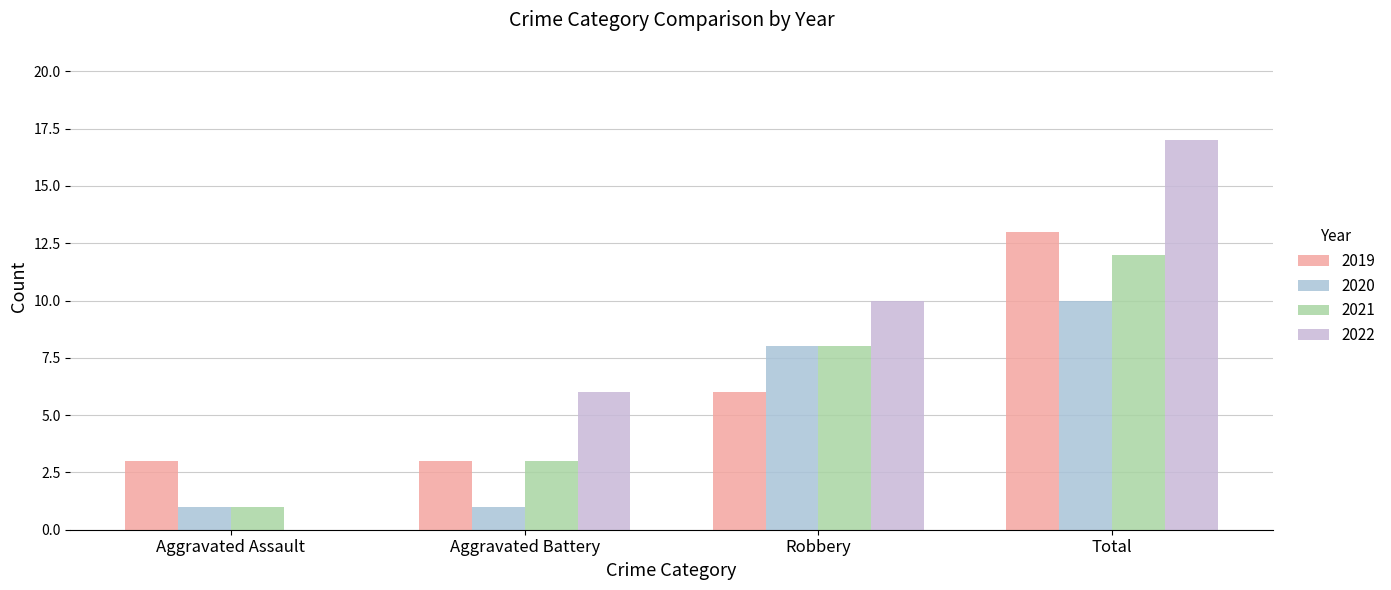

Which series has the largest range (max minus min)?

2022